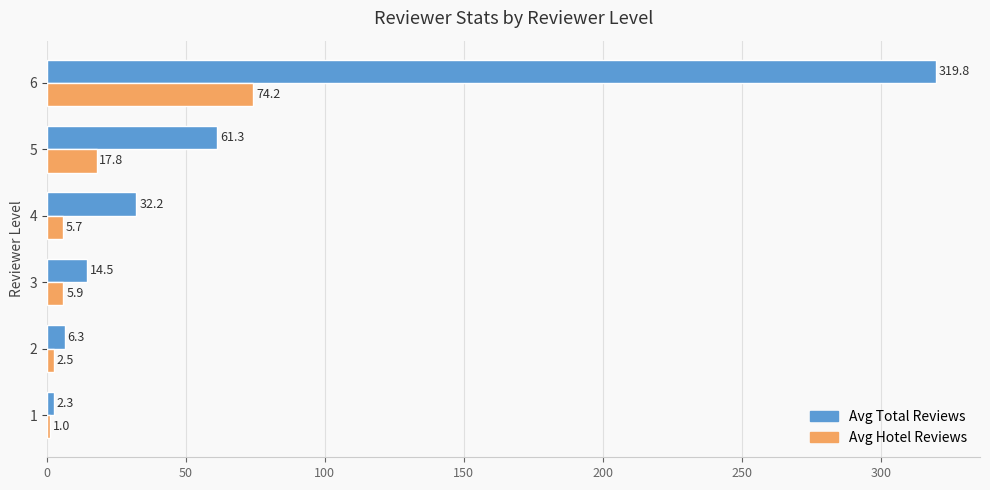

What is the sum of the Avg Total Reviews values at 1 and 6?

322.1